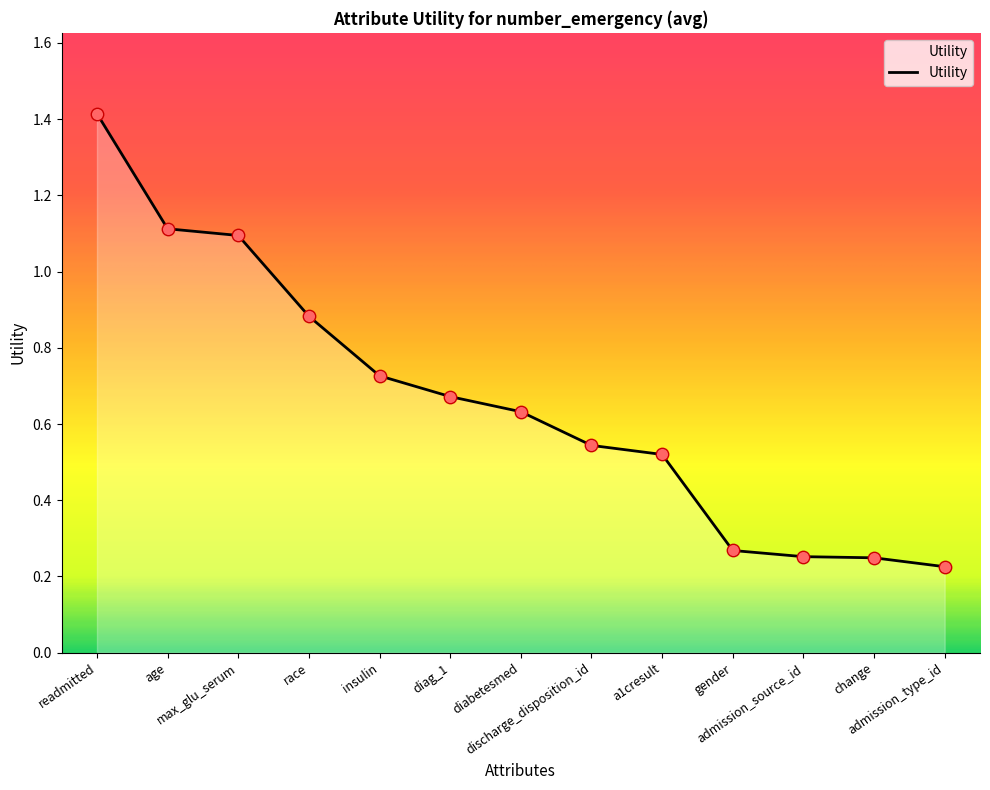

Between race and age, which is larger?

age